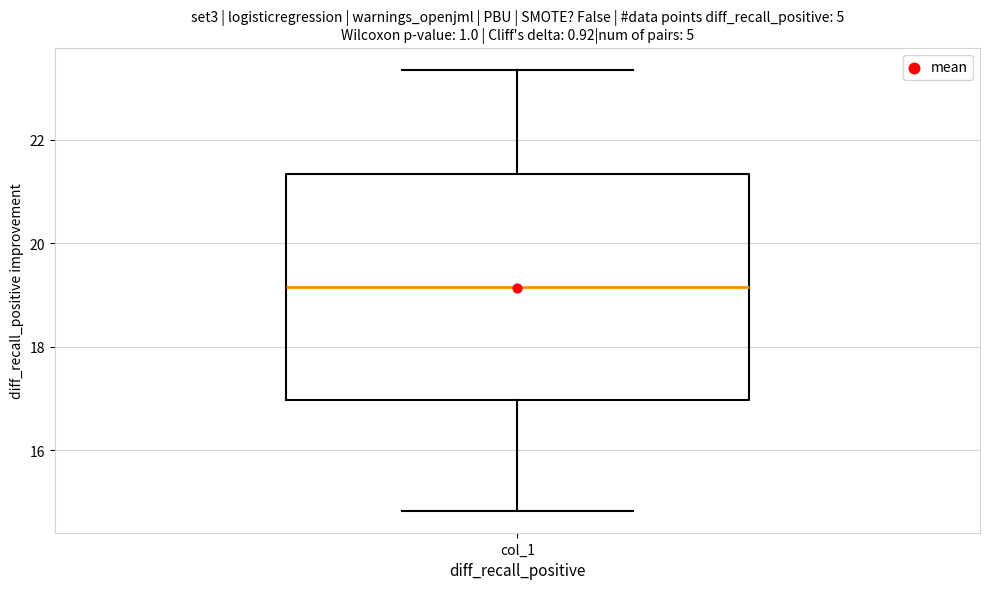

Where is the upper edge of the box for col_1 on the y-axis? The values are not printed on the chart, so give them approximately, as read against the axis.

21.4